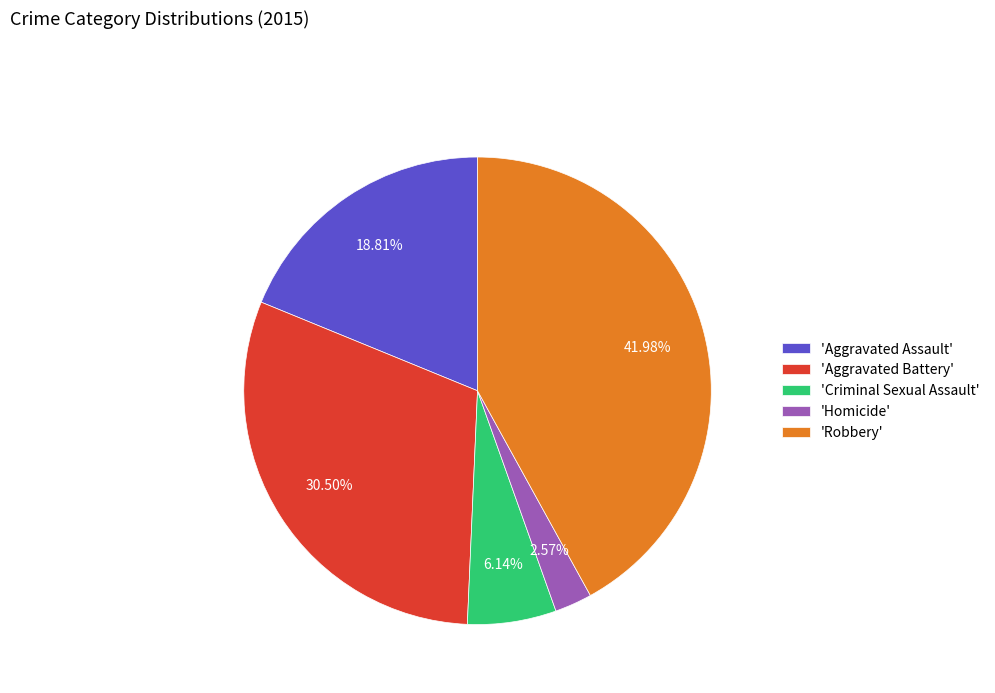

How many slices are in this pie chart?

5